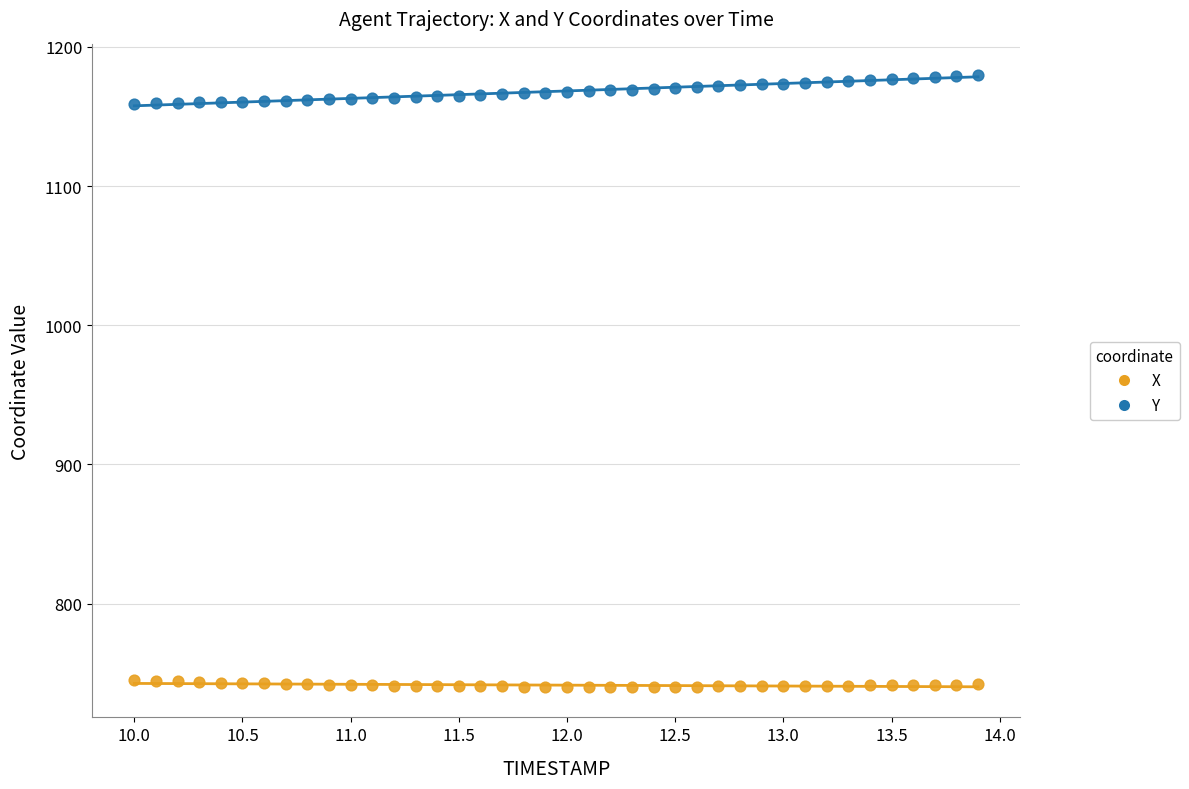

Which series contains the highest Y value?

Y